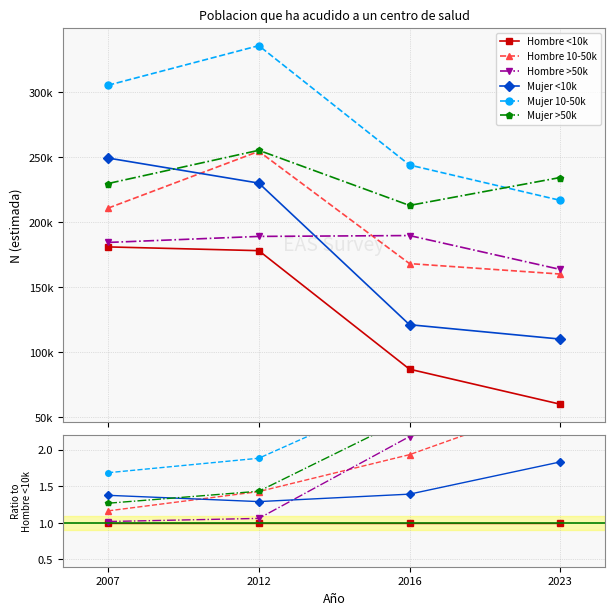

Where is Mujer >50k nearest to the value 2?

2016